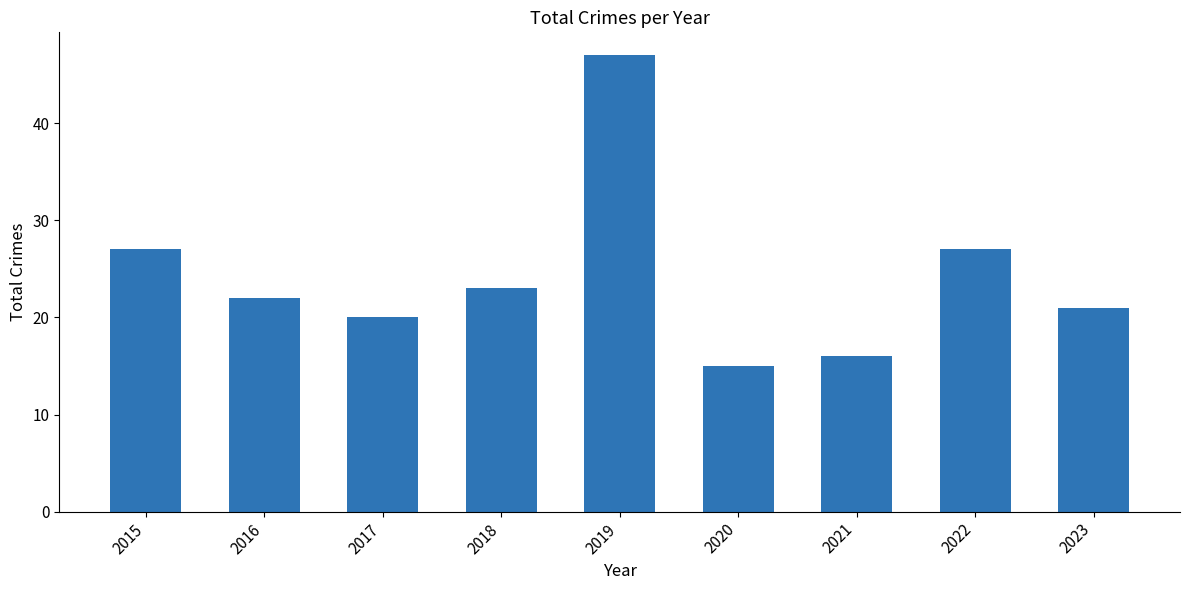

True or false: the data shows 7 at 2023.

False